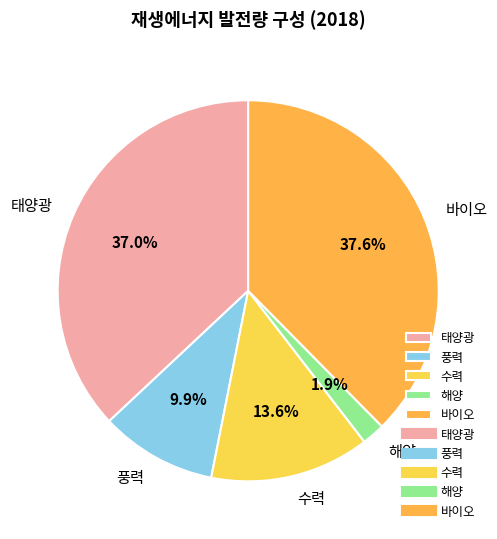

To the nearest percent, what portion does 수력 represent?

14%